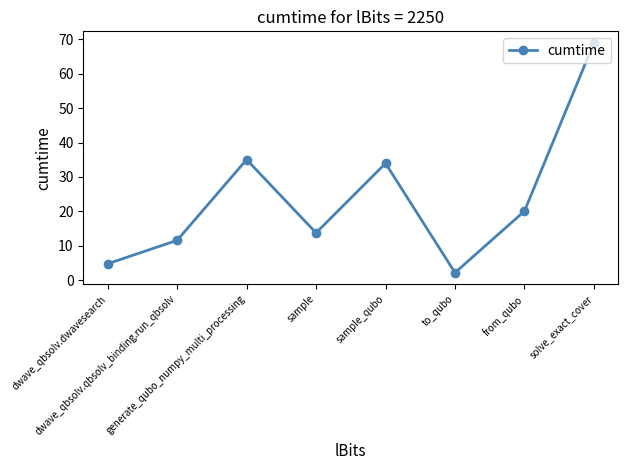

Where is the first local minimum?

sample